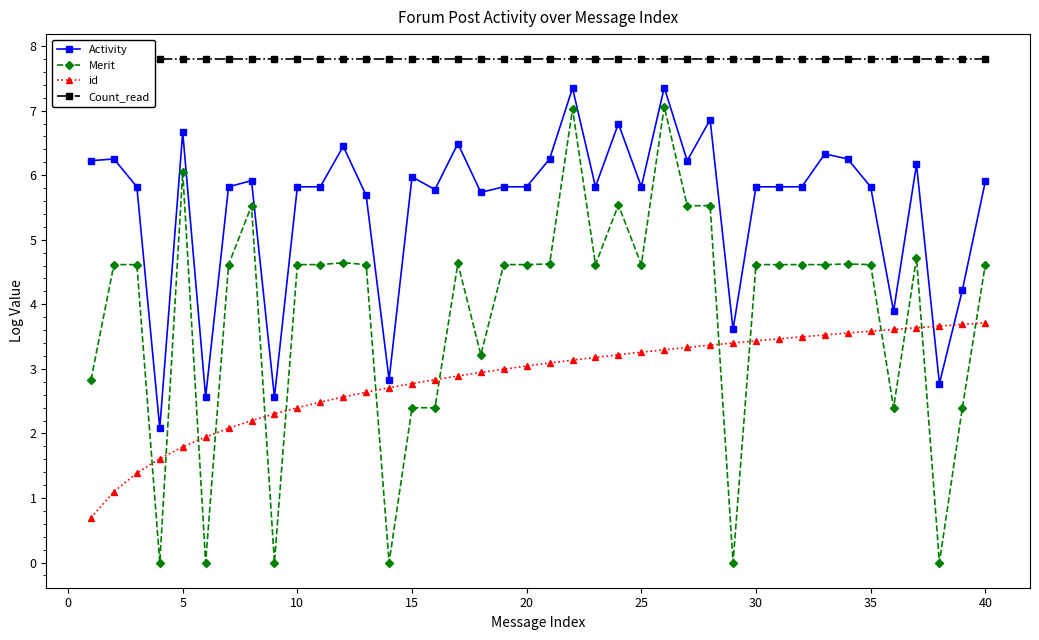

True or false: Merit and id cross at least once.

True